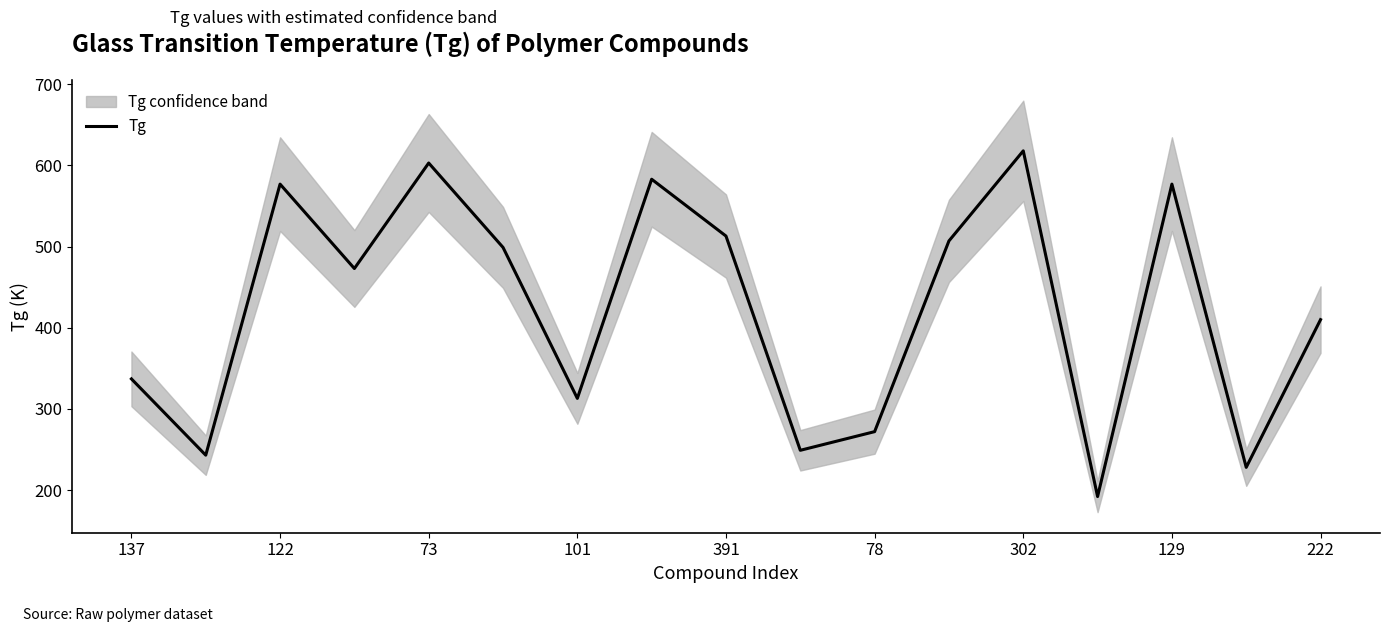

Is it true that Tg equals 188 at 78?

False